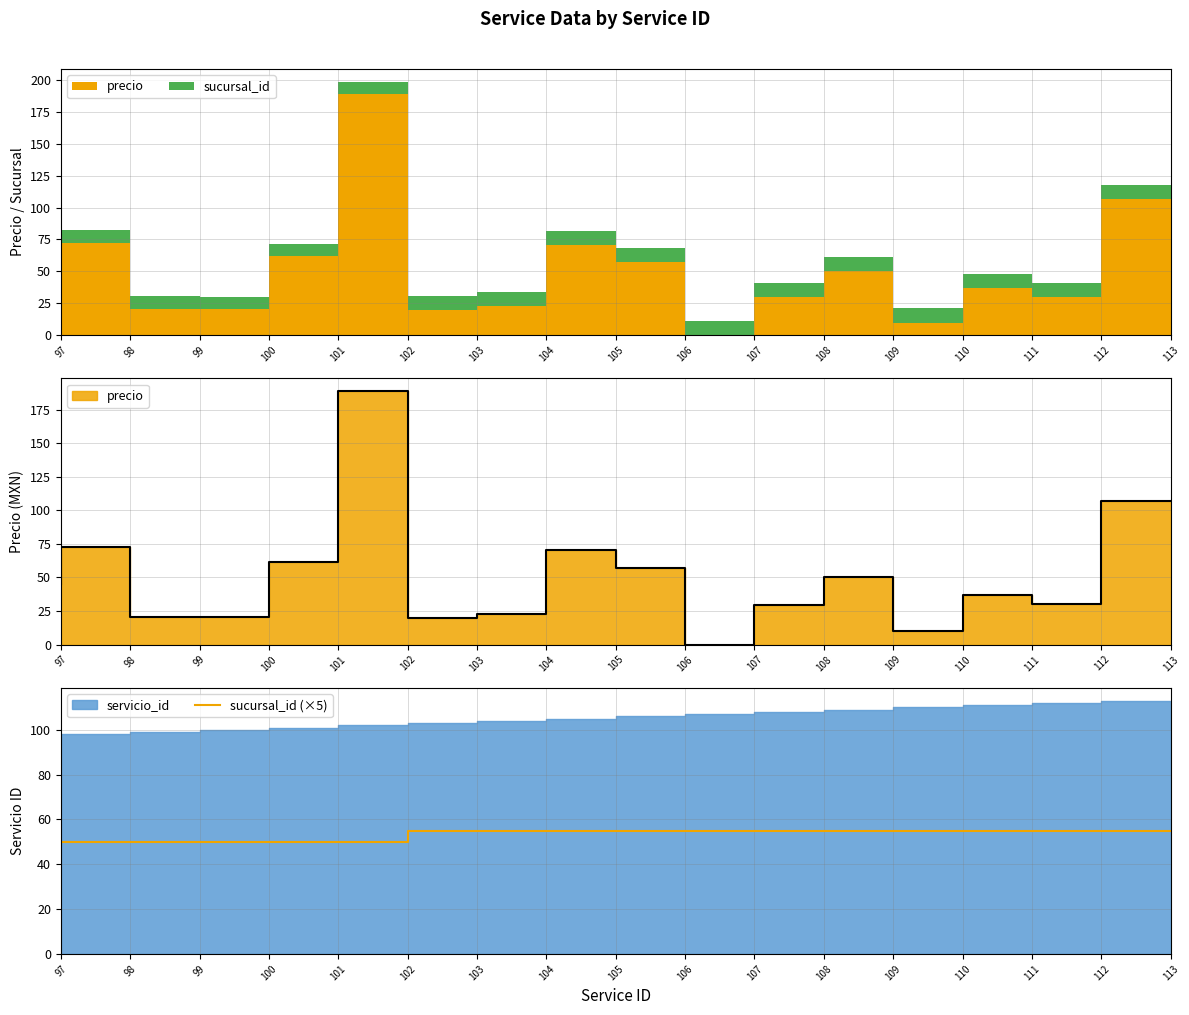

The sucursal_id (×5) series shows 90 at 107. True or false?

False